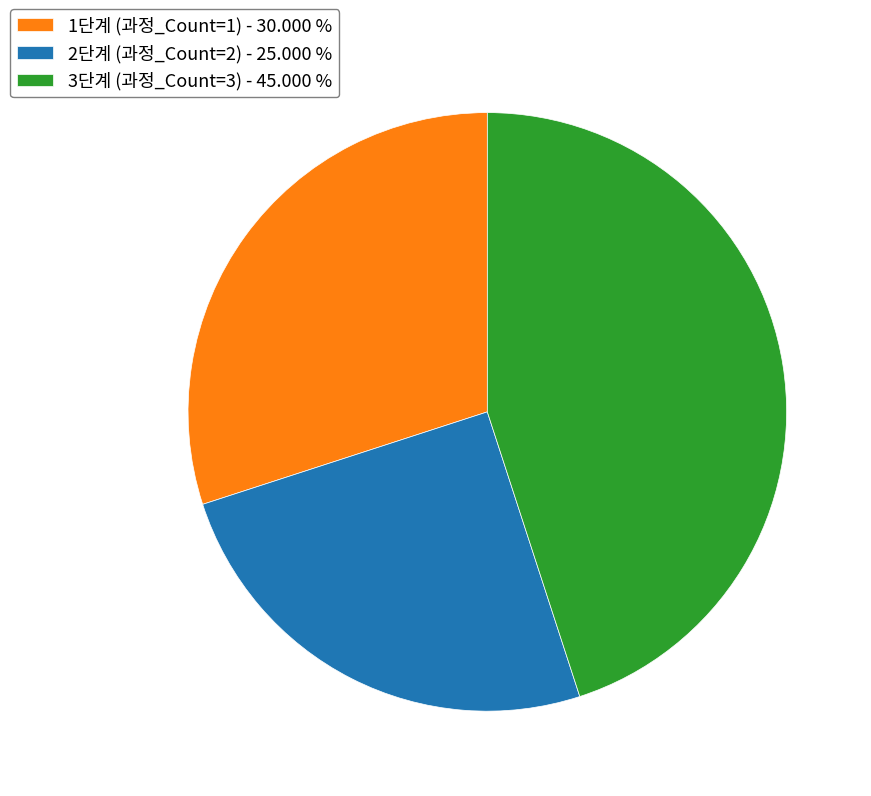

Is 2단계 (과정_Count=2) - 25.000 % the majority of the pie?

No